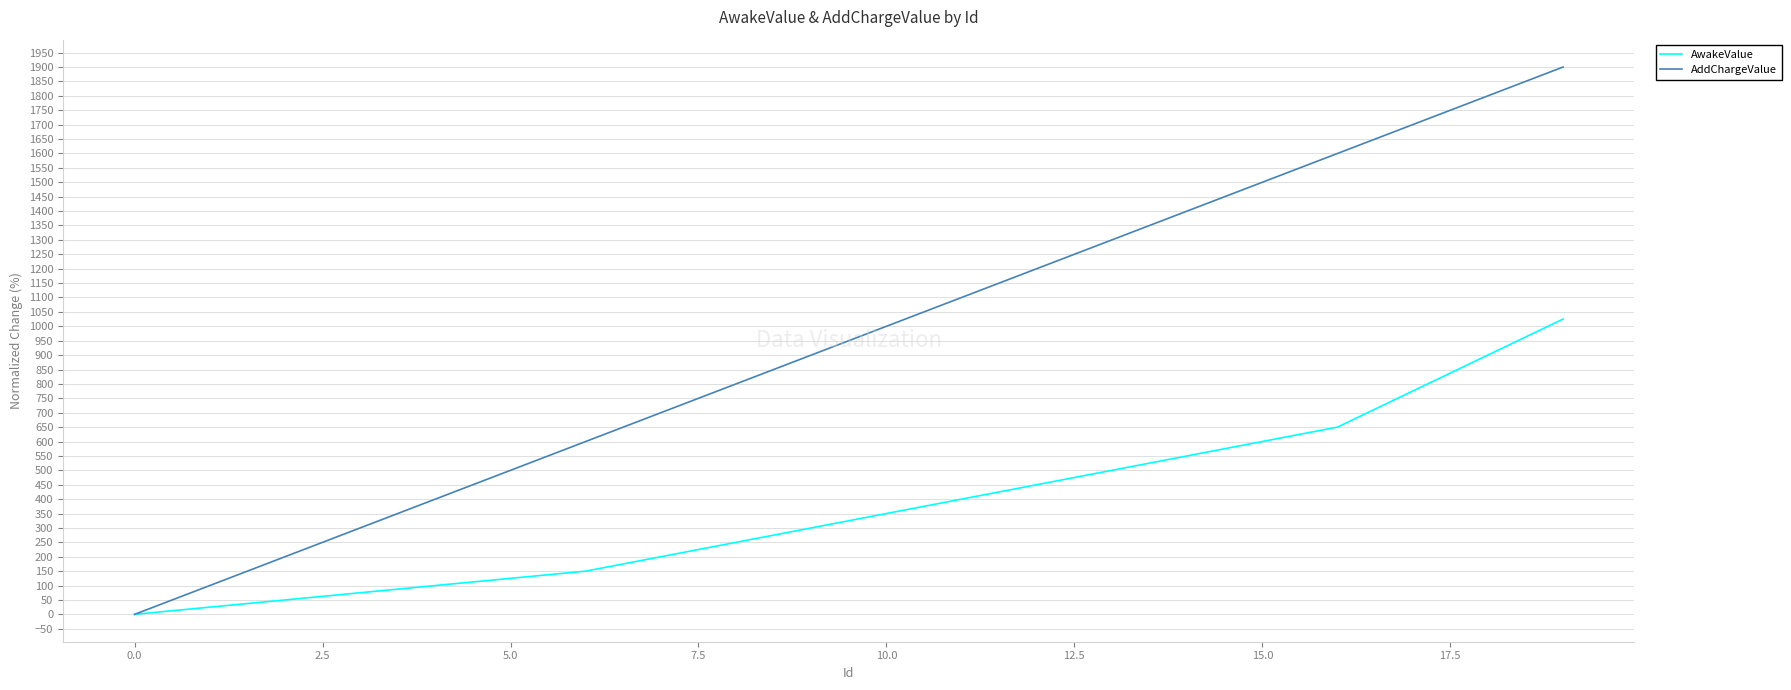

Which series has the largest range (max minus min)?

AddChargeValue